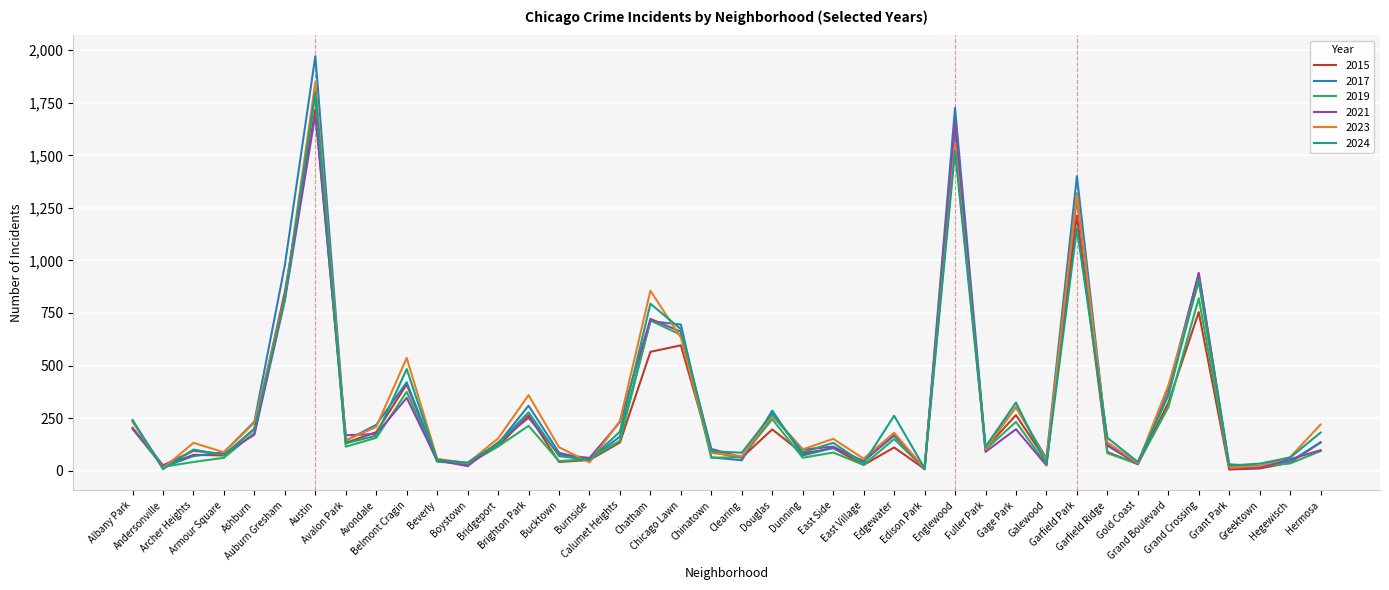

Which label corresponds to the largest value in the chart?

Austin